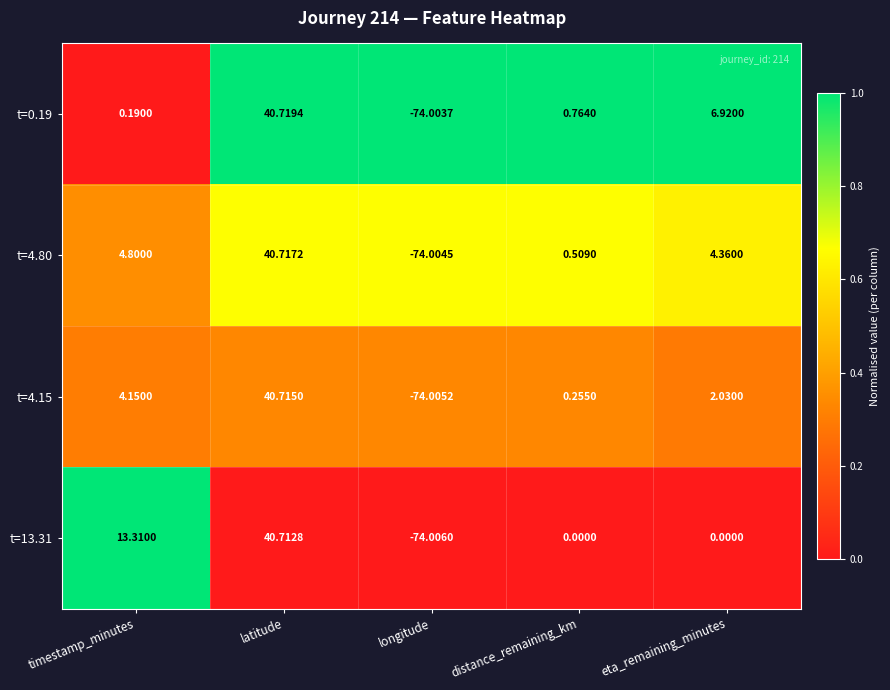

Where is t=4.15 nearest to the value -16?

distance_remaining_km